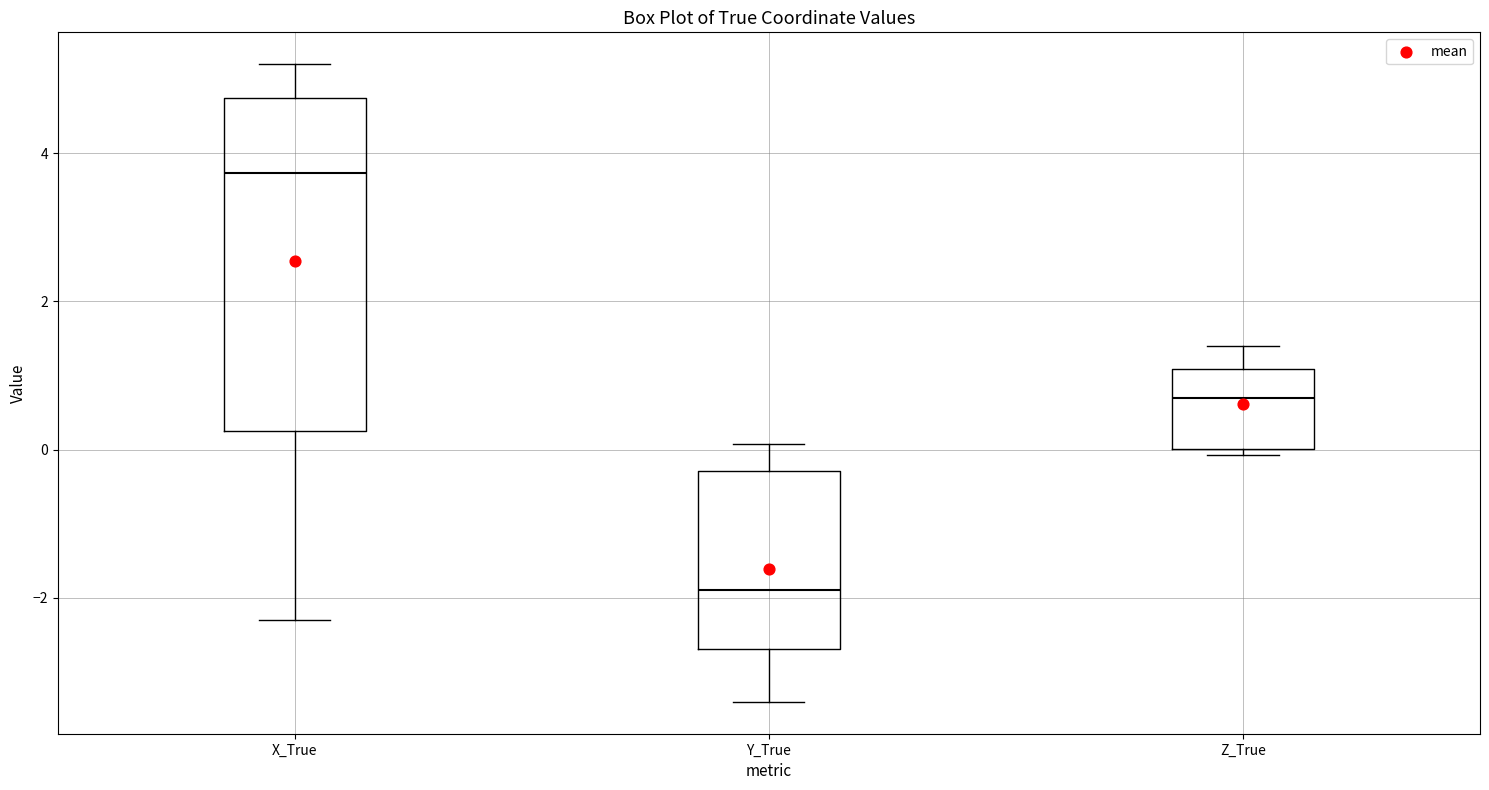

Which box is the tallest, from its lower edge to its upper edge?

X_True